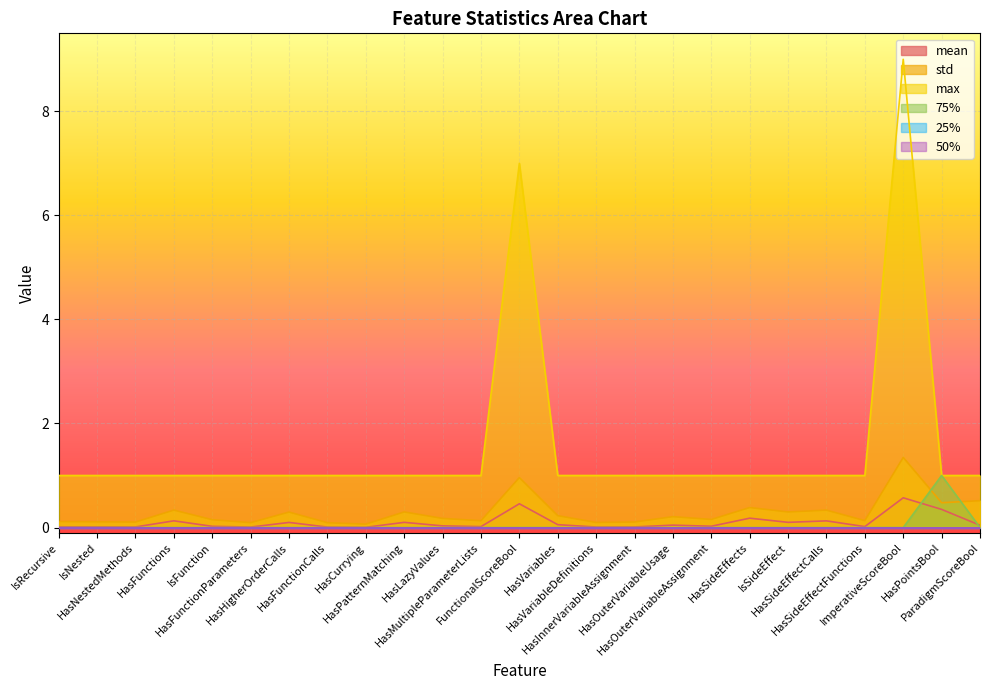

What is the label of the 10th point from the left?

HasPatternMatching